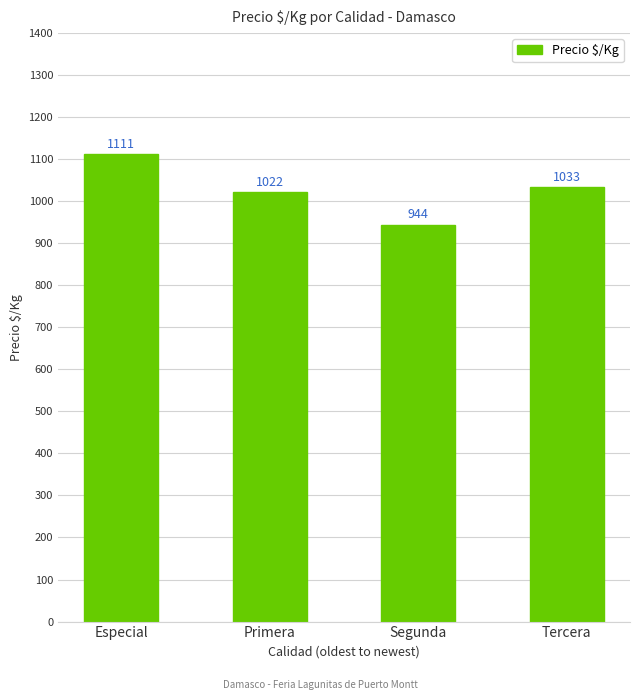

Rank the categories by value from highest to lowest.

Especial, Tercera, Primera, Segunda